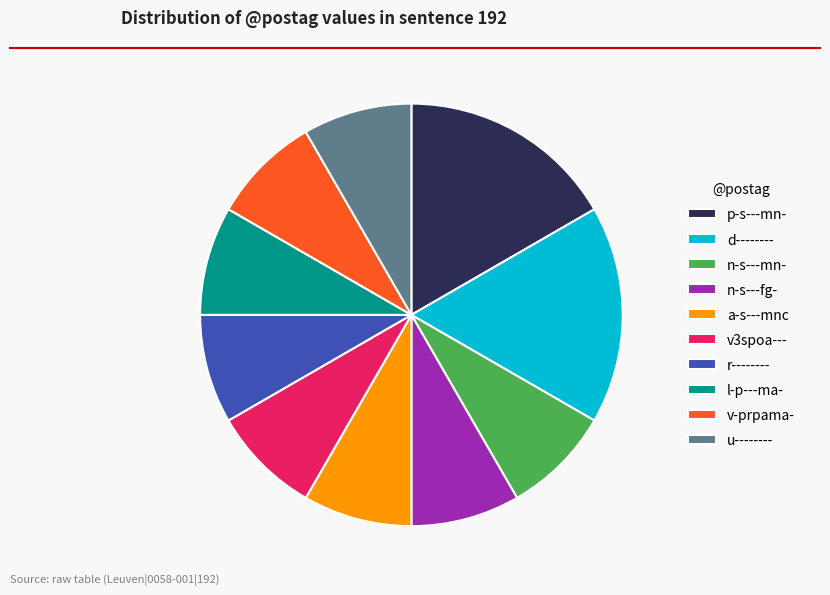

The u-------- slice represents 23% of the pie. True or false?

False